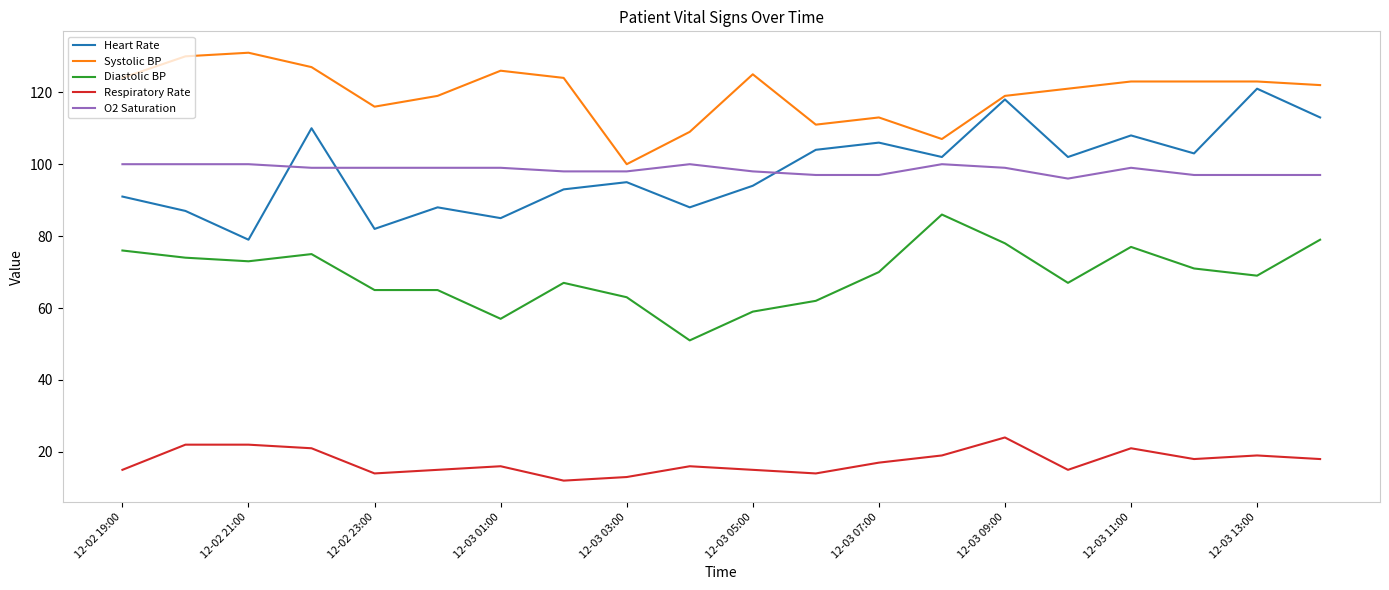

Does the chart have visible grid lines?

No